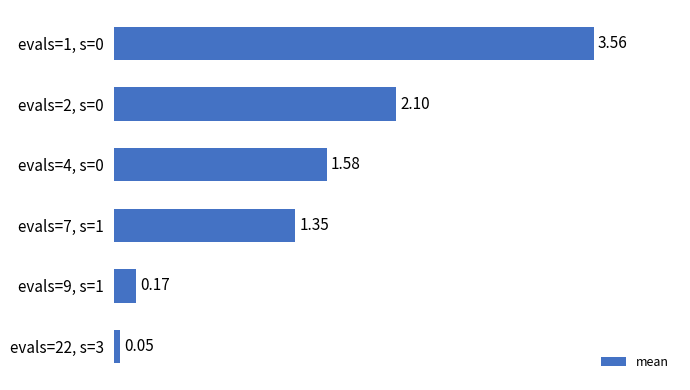

What is the change in value from evals=1, s=0 to evals=22, s=3?

-3.5